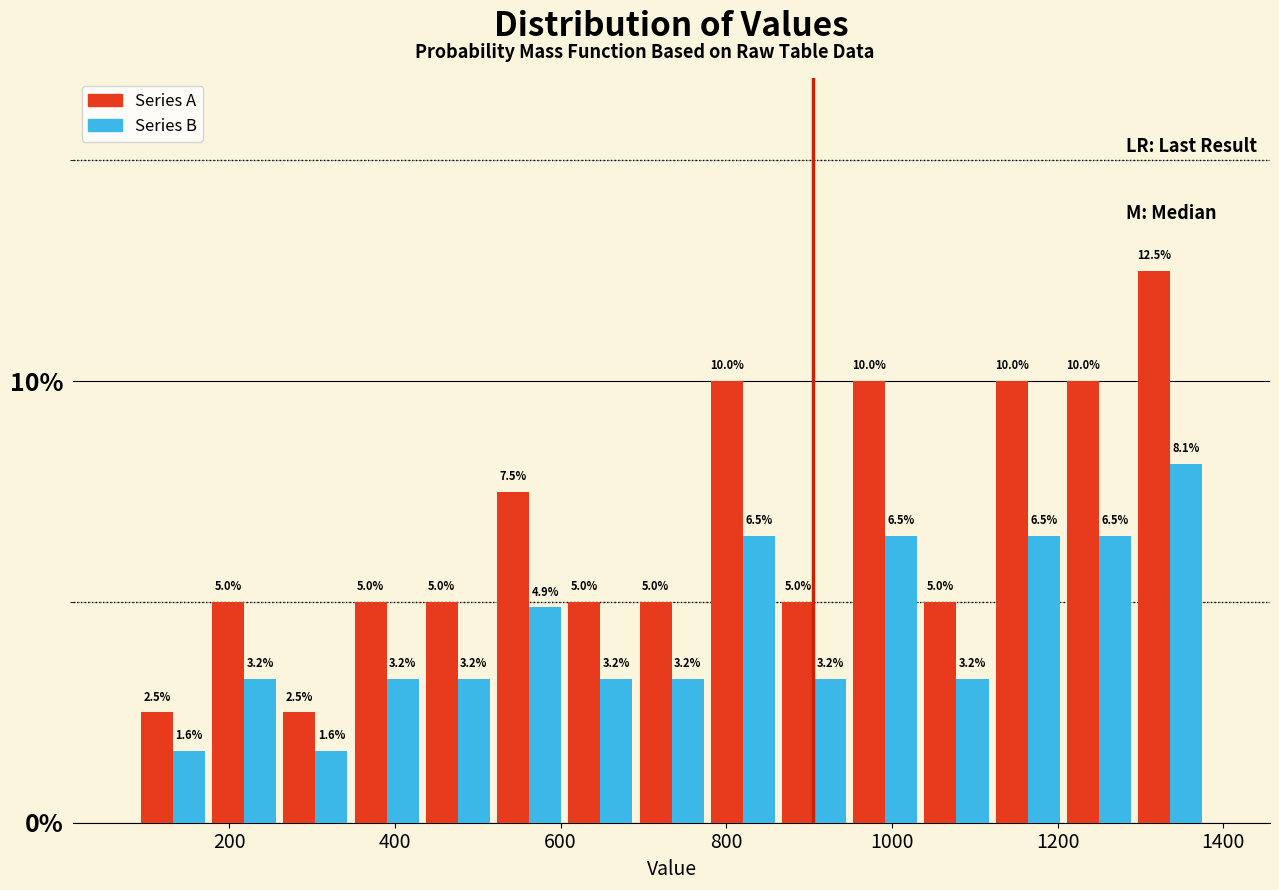

Reading left to right, list every range on the x-axis with the height of the bar of each series over it. The bar edges are not printed on the chart, so give them approximately, as read against the axis.

80 to 180: Series A=2.5	Series B=1.6
180 to 260: Series A=5.0	Series B=3.2
260 to 340: Series A=2.5	Series B=1.6
340 to 440: Series A=5.0	Series B=3.2
440 to 520: Series A=5.0	Series B=3.2
520 to 600: Series A=7.5	Series B=4.9
600 to 700: Series A=5.0	Series B=3.2
700 to 780: Series A=5.0	Series B=3.2
780 to 860: Series A=10.0	Series B=6.5
860 to 940: Series A=5.0	Series B=3.2
940 to 1040: Series A=10.0	Series B=6.5
1040 to 1120: Series A=5.0	Series B=3.2
1120 to 1200: Series A=10.0	Series B=6.5
1200 to 1300: Series A=10.0	Series B=6.5
1300 to 1380: Series A=12.5	Series B=8.1